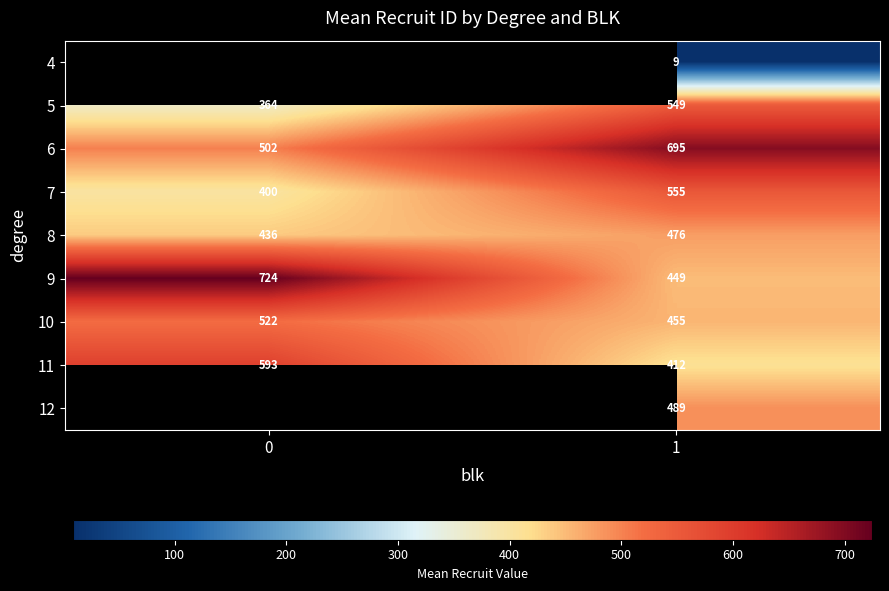

What is the sum of all 10 values?

977